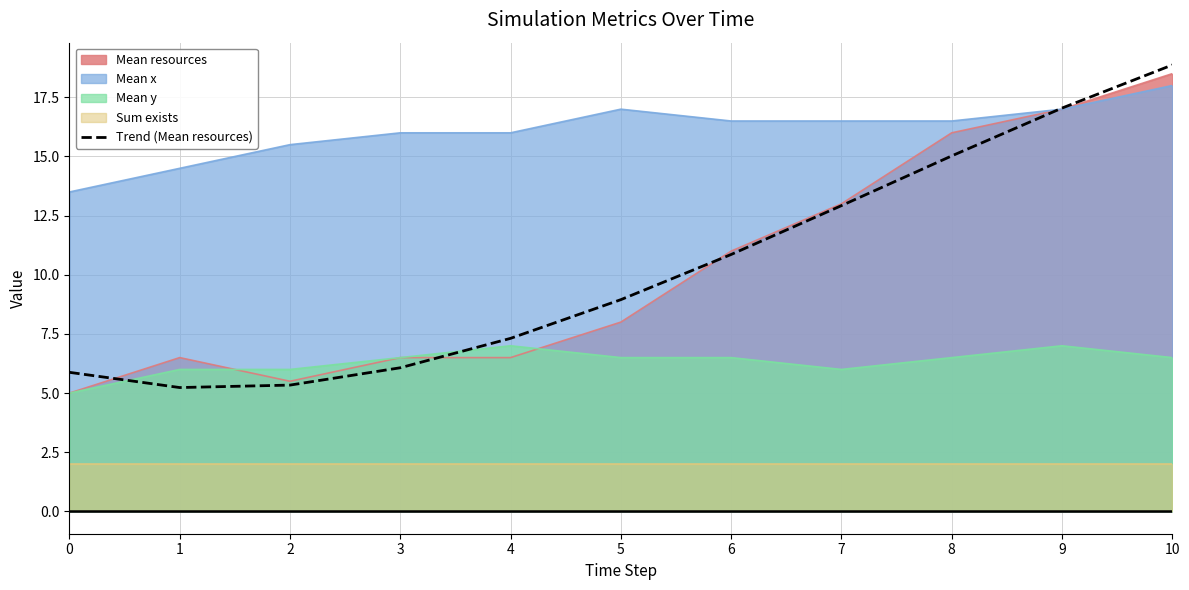

At which category does the chart reach its minimum across all series?

1